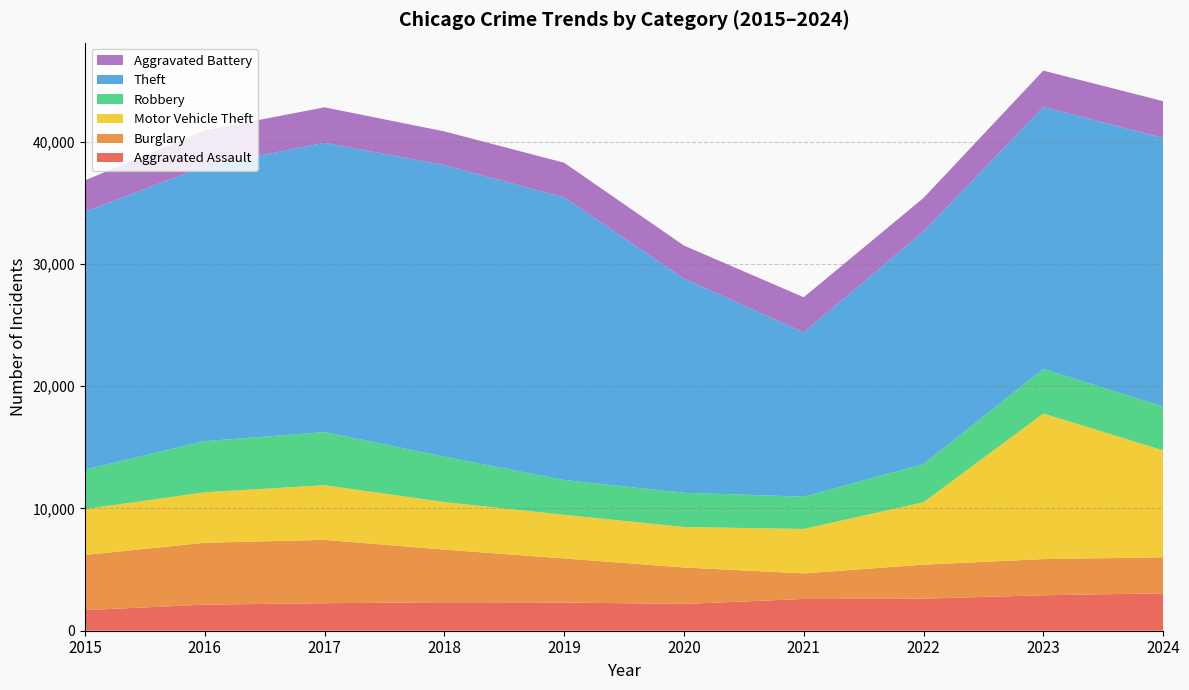

Reading left to right, what are all the values shown in this chart?

Aggravated Assault: 2015=1684	2016=2133	2017=2252	2018=2327	2019=2307	2020=2191	2021=2596	2022=2622	2023=2901	2024=3056
Burglary: 2015=4511	2016=5059	2017=5178	2018=4304	2019=3605	2020=2982	2021=2091	2022=2780	2023=2955	2024=2947
Motor Vehicle Theft: 2015=3752	2016=4126	2017=4470	2018=3887	2019=3567	2020=3308	2021=3634	2022=5103	2023=11904	2024=8744
Robbery: 2015=3231	2016=4181	2017=4343	2018=3716	2019=2843	2020=2799	2021=2639	2022=3121	2023=3646	2024=3586
Theft: 2015=21085	2016=22475	2017=23650	2018=23835	2019=23110	2020=17504	2021=13425	2022=19029	2023=21416	2024=21962
Aggravated Battery: 2015=2558	2016=2937	2017=2903	2018=2759	2019=2834	2020=2711	2021=2880	2022=2729	2023=2973	2024=3004